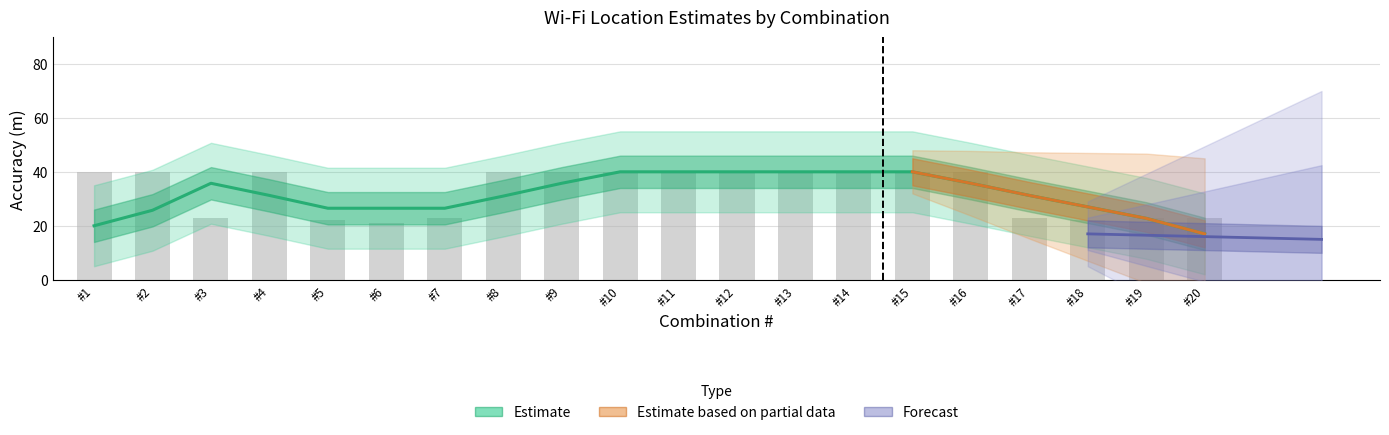

How many values in the Accuracy (m) series are below 40?

8